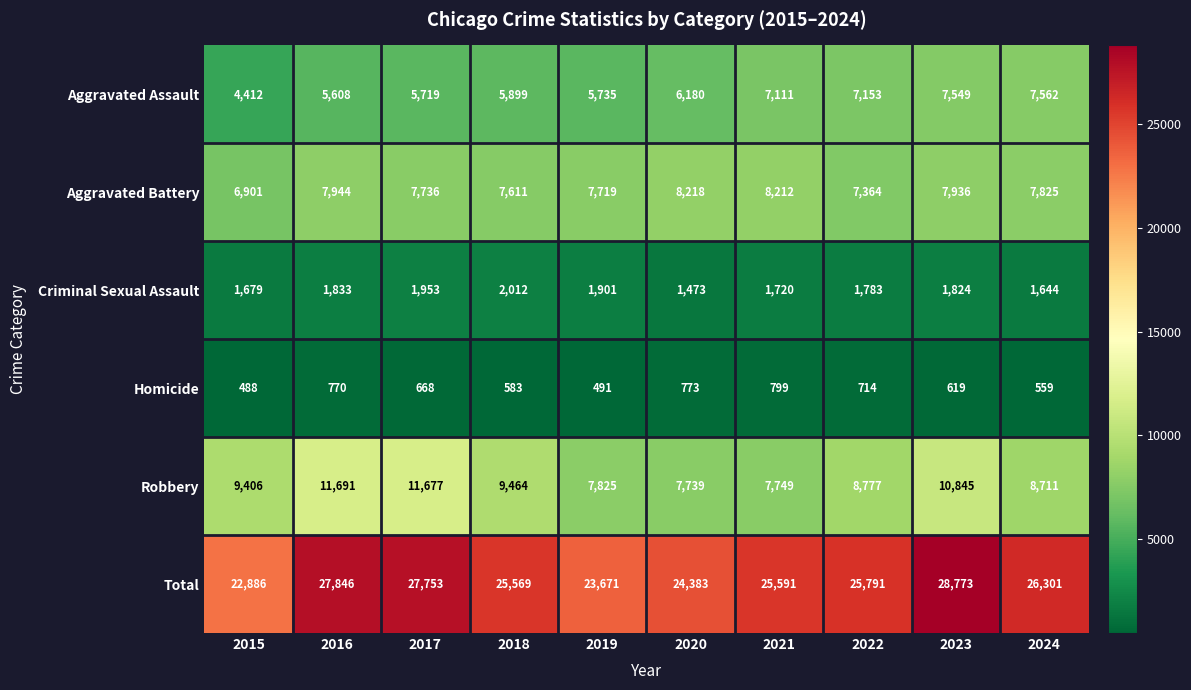

What is the difference between the highest and lowest values at 2015?

22398